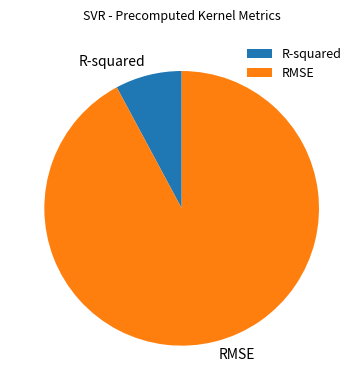

Do RMSE and R-squared together represent more than half of the pie?

Yes